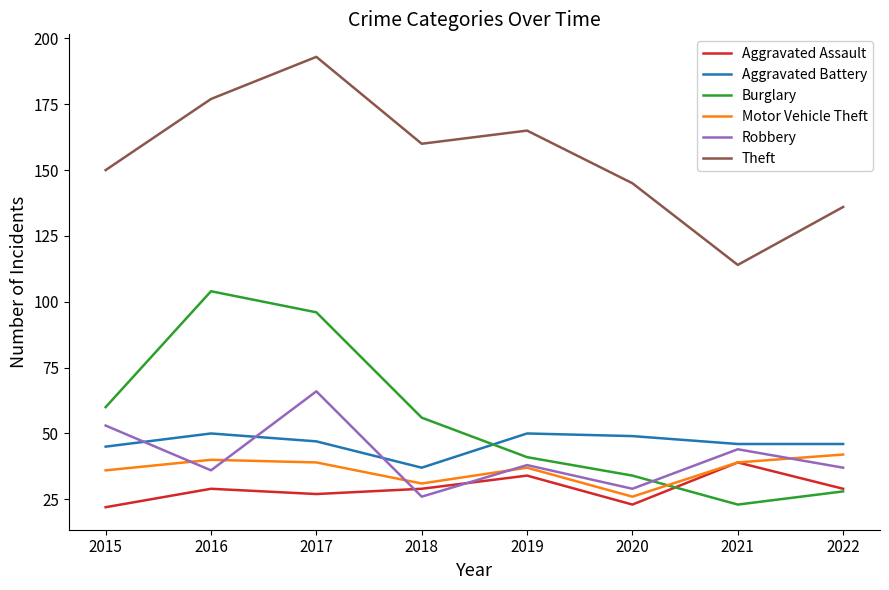

At which label is Burglary closest to 63?

2015